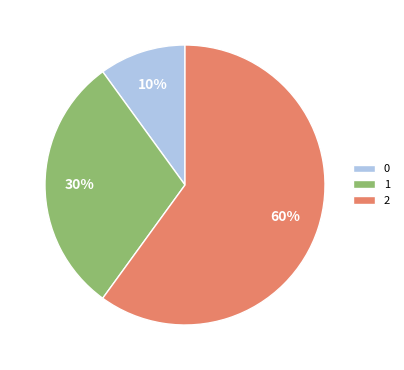

To the nearest percent, what is the average slice percentage?

33%